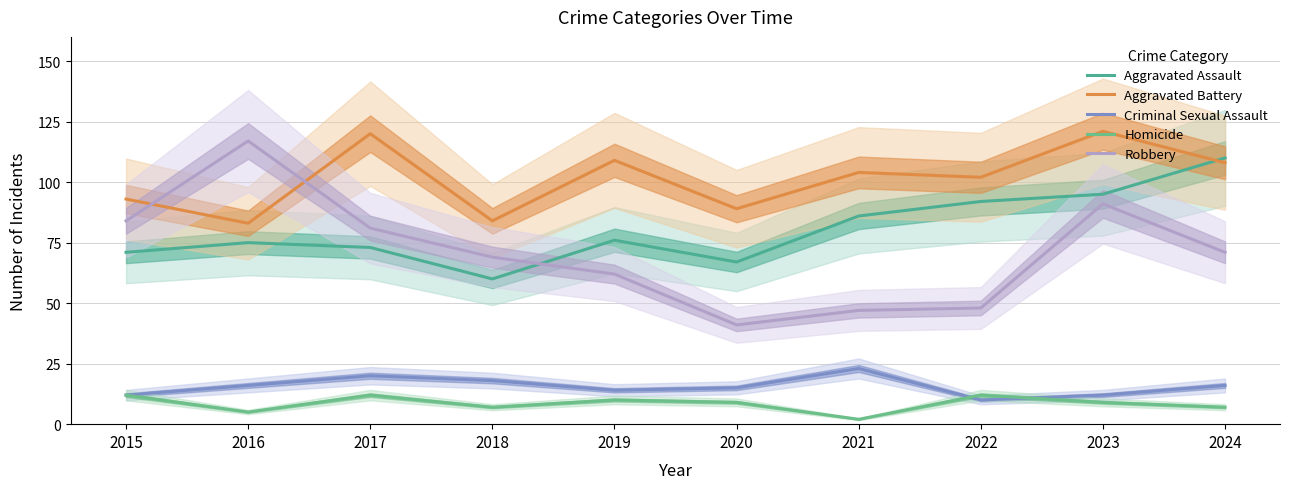

At how many categories does at least one series exceed 118?

2